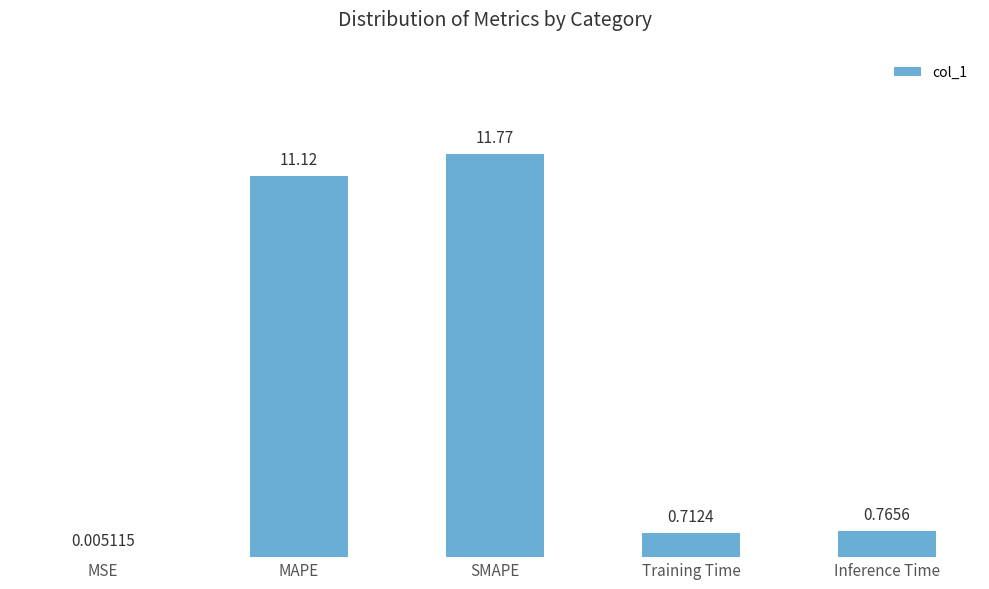

At which label is the value closest to 5?

Inference Time